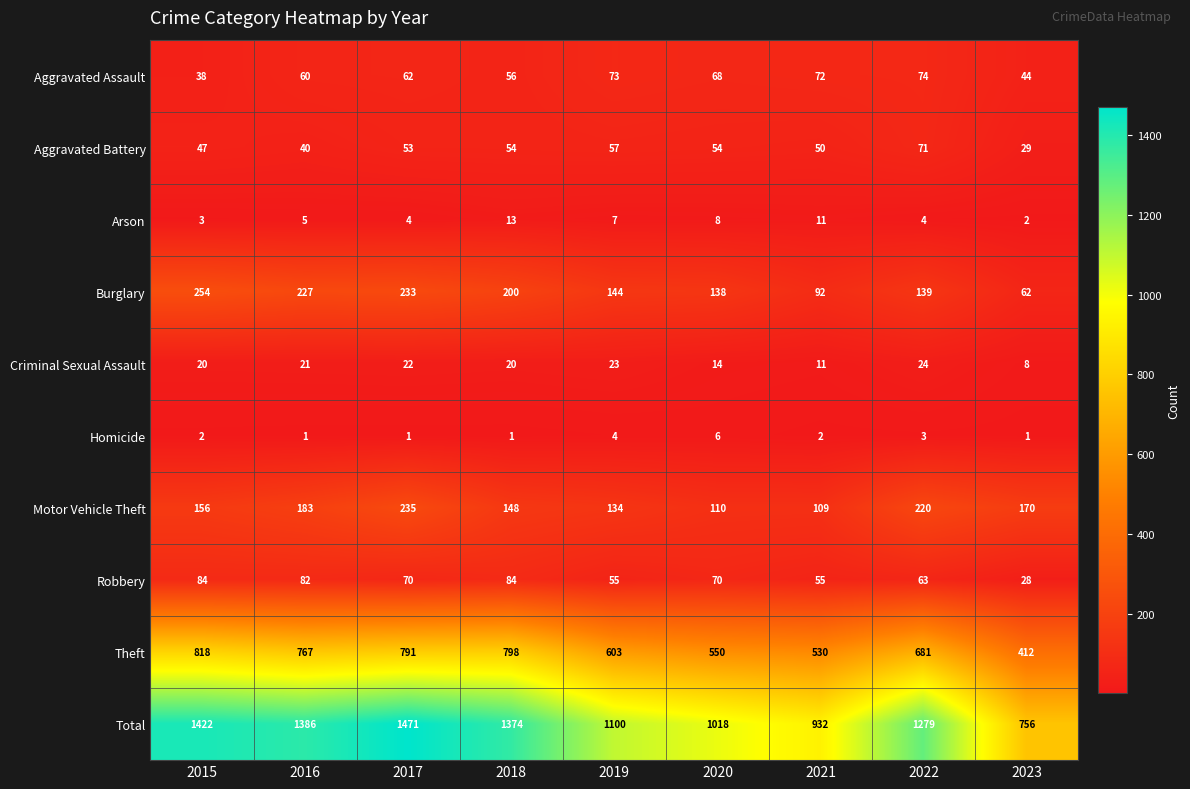

True or false: Homicide has a value of 6 at 2019.

False